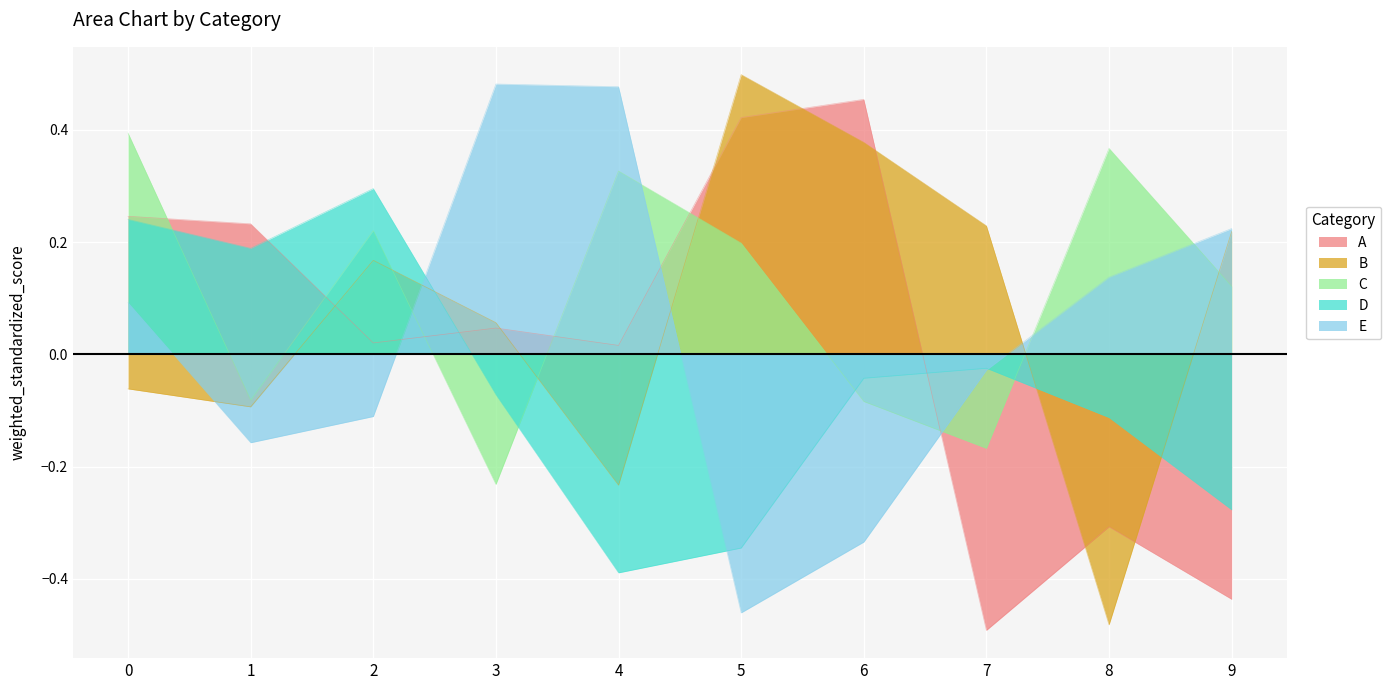

What is the total value across all series at 9?

-0.1